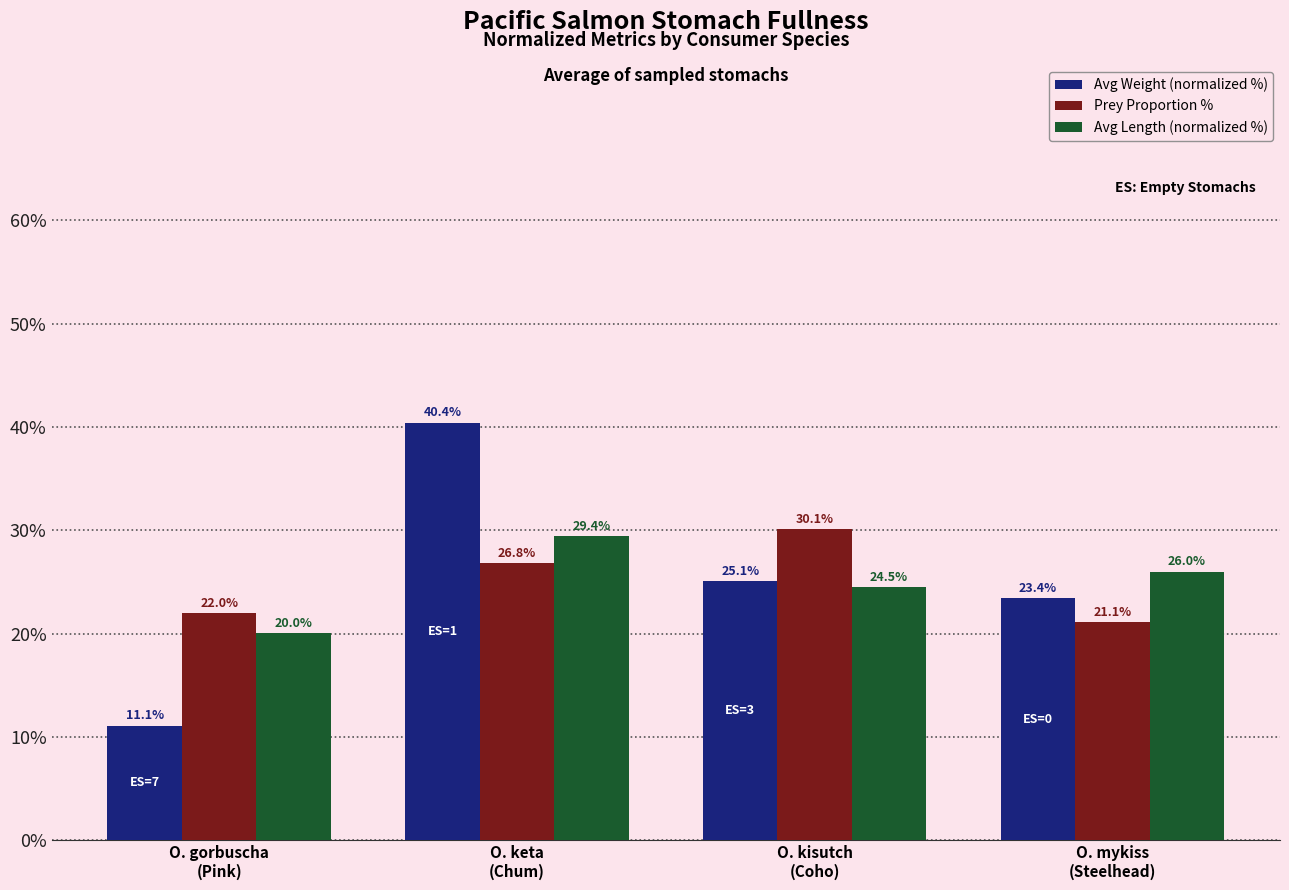

What position from the right is O. keta
(Chum)?

3